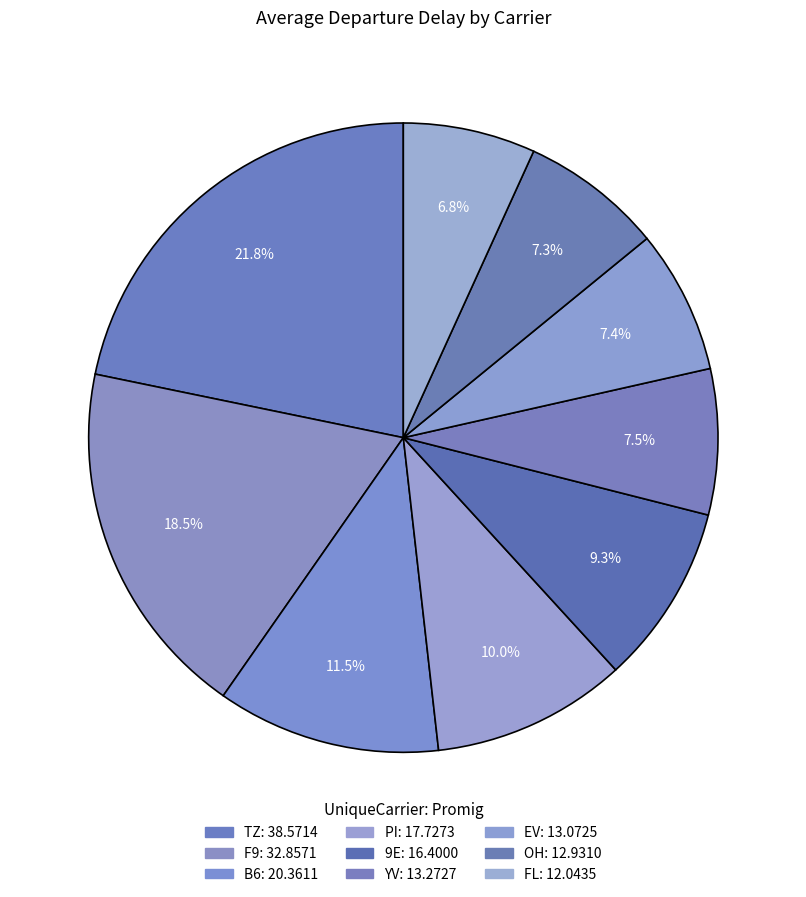

Does F9 represent more than half of the total?

No